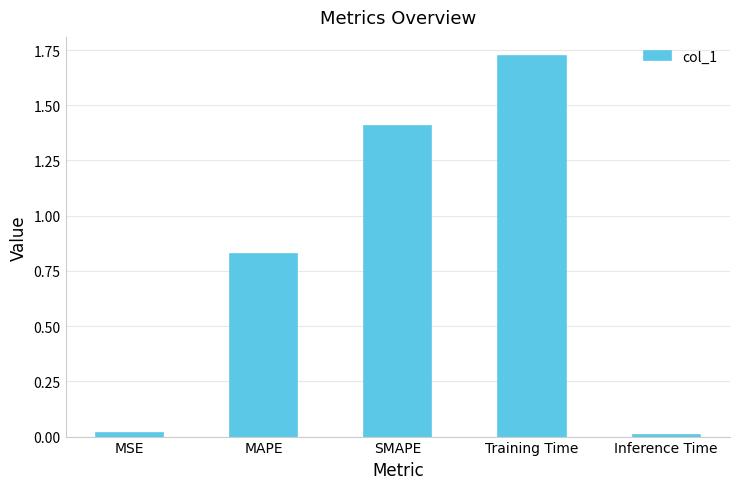

At which category does the chart reach its peak across all series?

Training Time